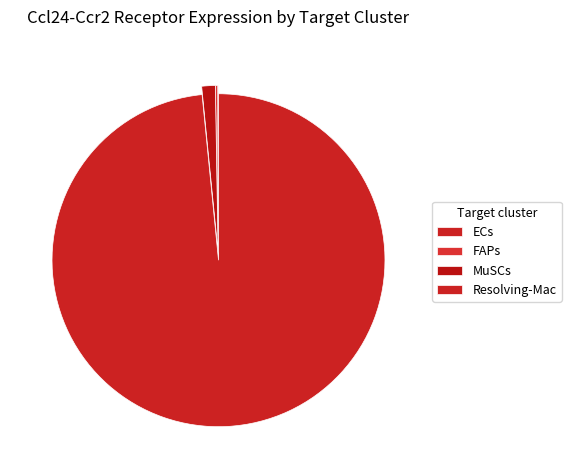

What portion of the pie excludes FAPs?

99.8%